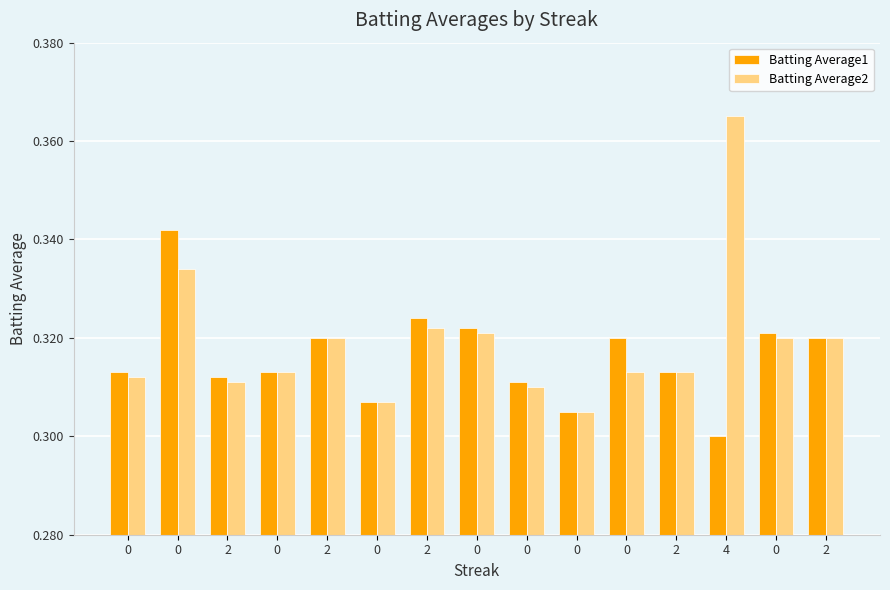

What is the average value of the Batting Average1 series?

0.3